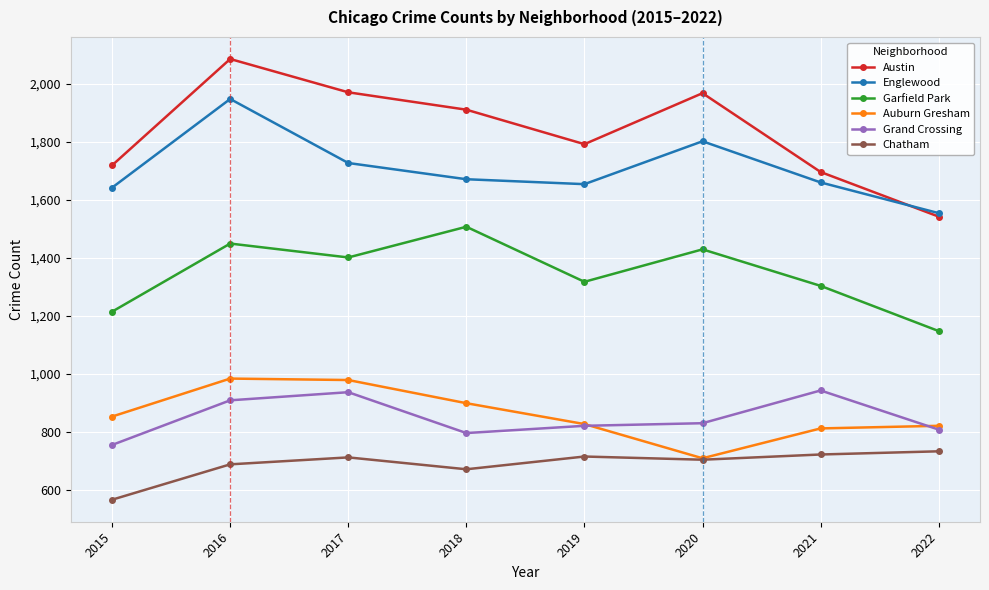

How many values in the Grand Crossing series are below 829?

4